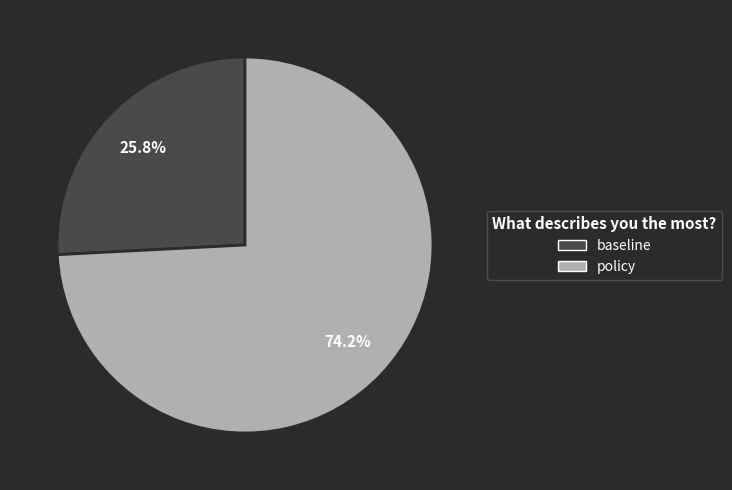

How many slices are in this pie chart?

2